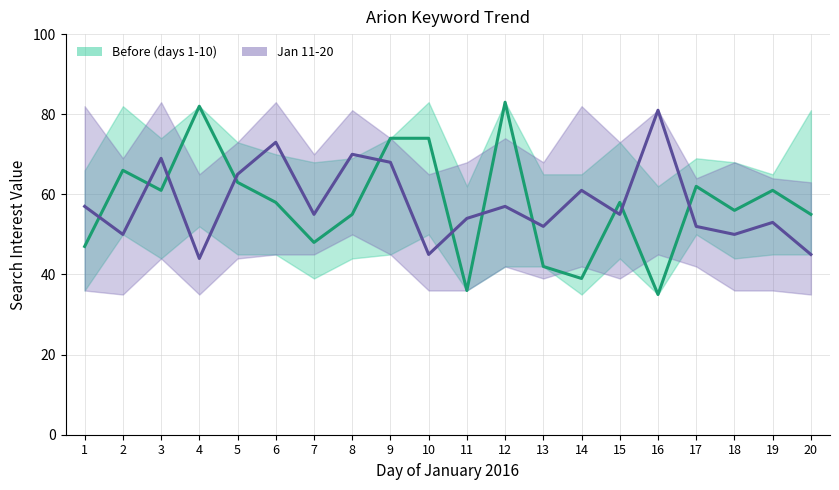

What is the spread (max minus min) of values at 18?

32